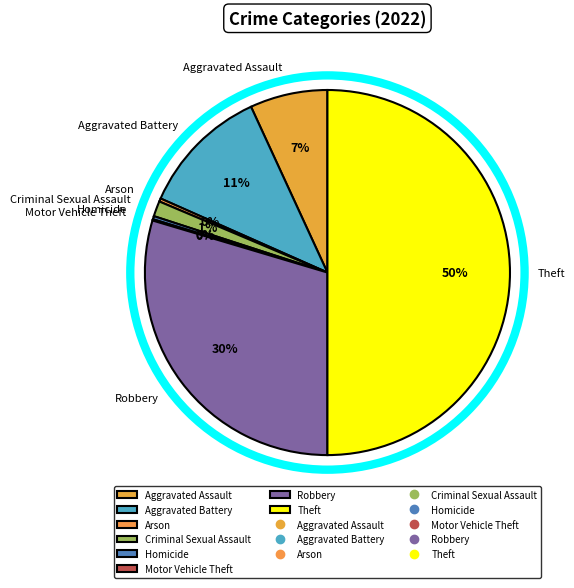

Does Homicide account for over 50% of the chart?

No